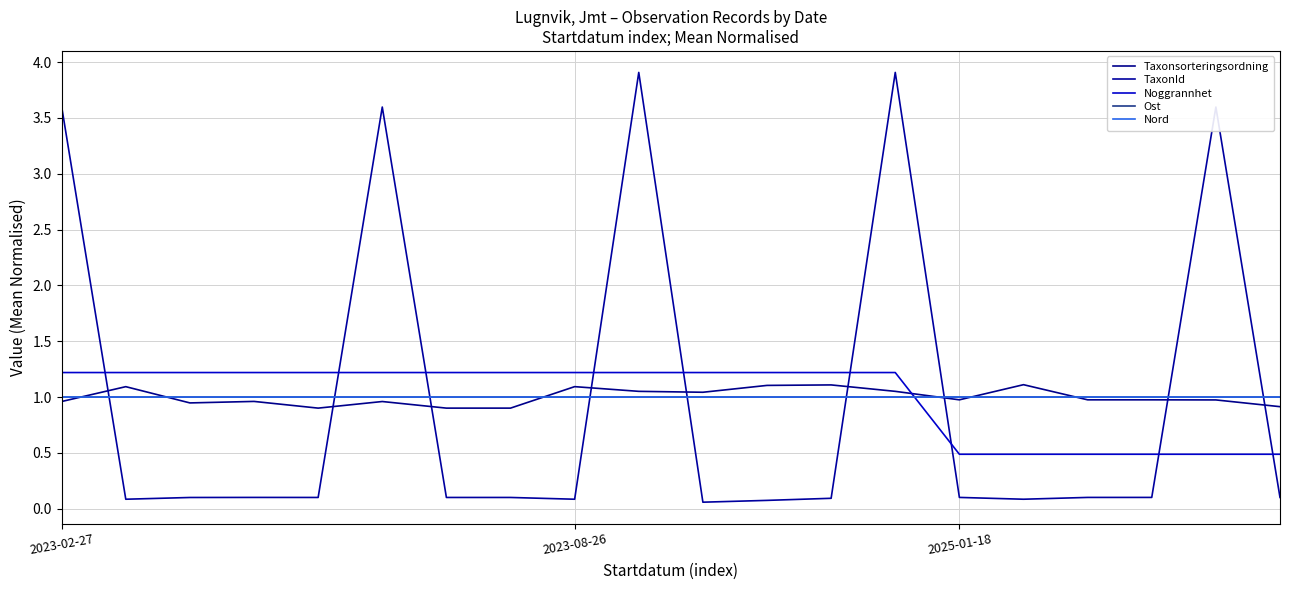

What is the maximum value shown in the chart?

3.9